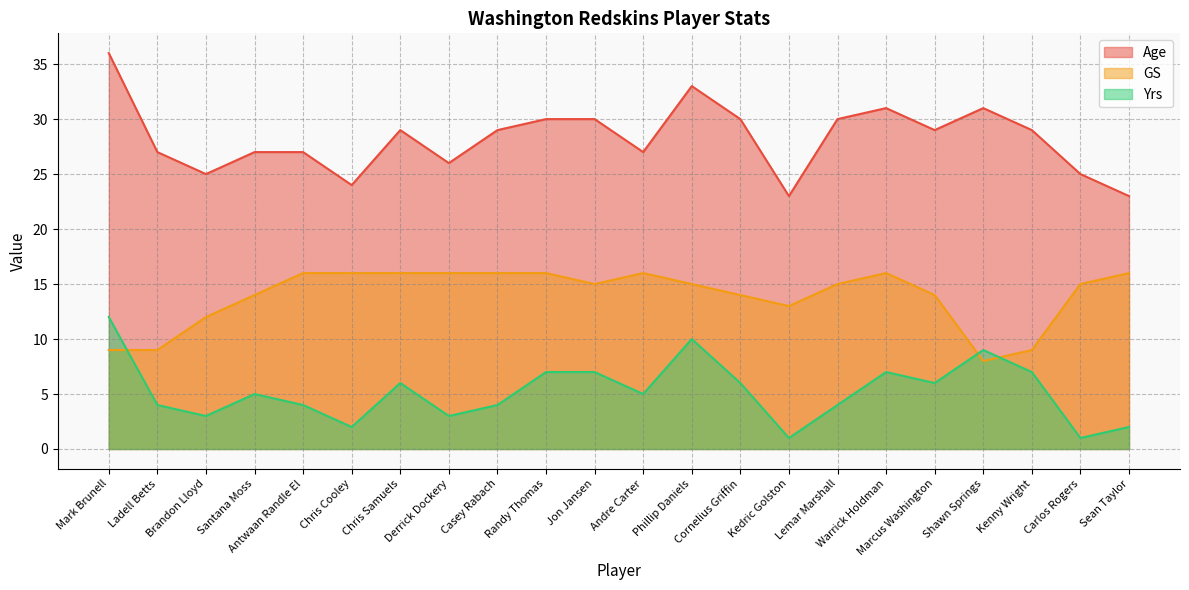

Is it true that GS equals 4 at Ladell Betts?

False